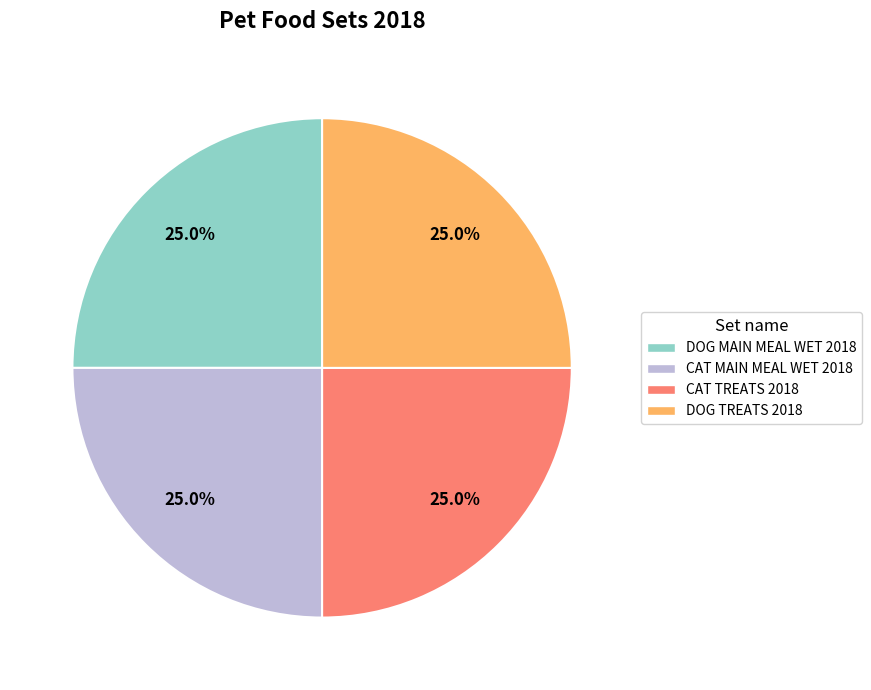

Is there a majority slice in this chart?

No